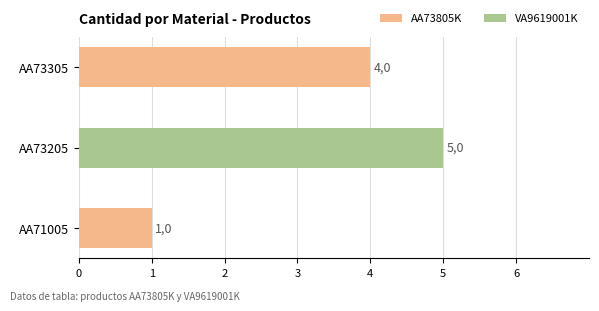

Are the bars horizontal?

Yes